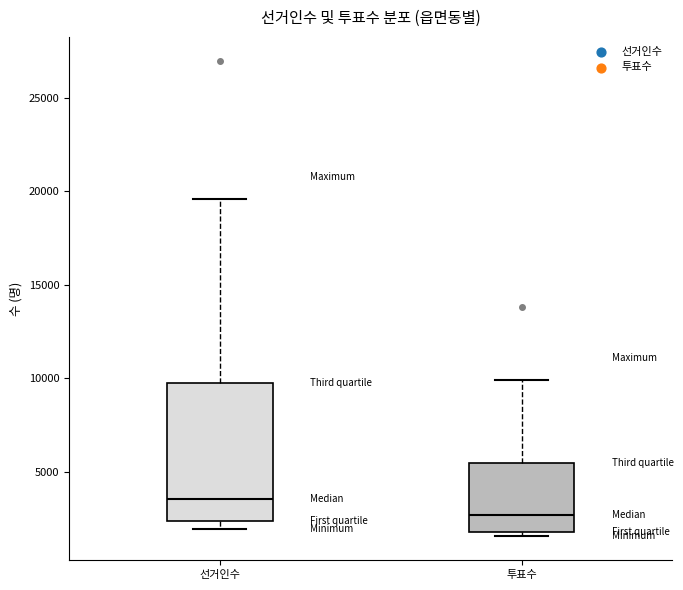

Where does the median line of the box for 투표수 sit on the y-axis? The values are not printed on the chart, so give them approximately, as read against the axis.

2500